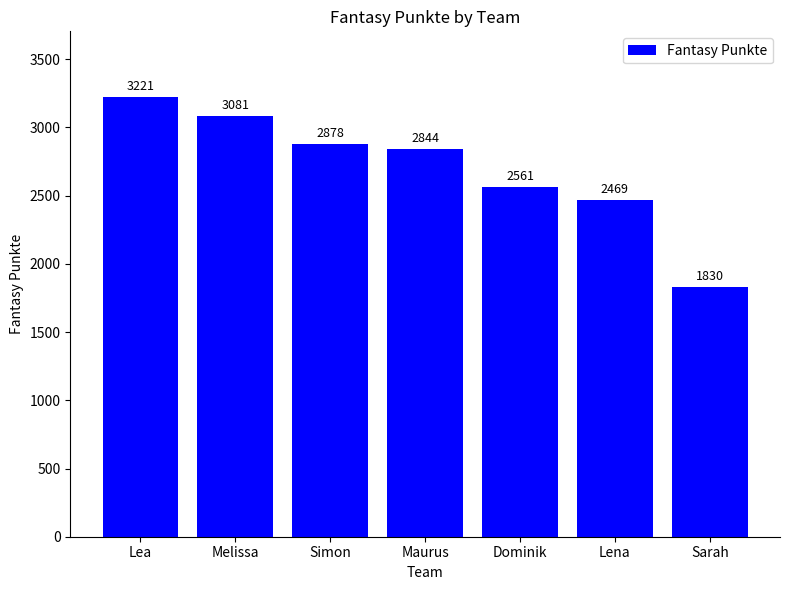

Which label corresponds to the smallest value in the chart?

Sarah